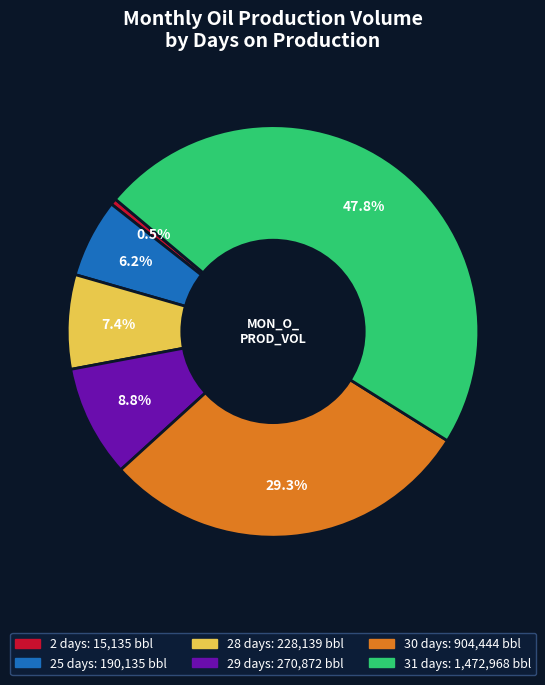

Is there a majority slice in this chart?

No